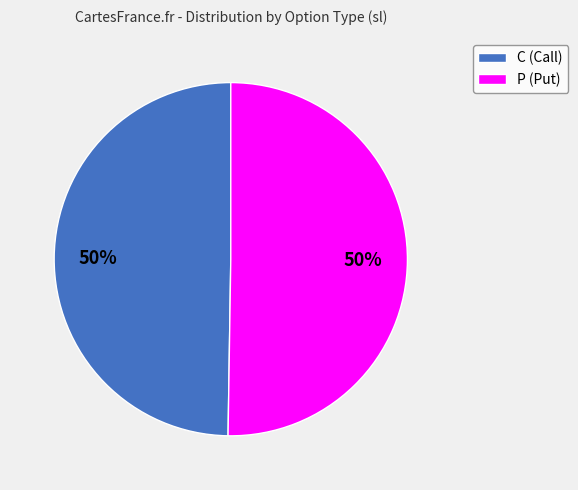

What is the ratio of the value at P (Put) to the value at C (Call)?

1.0